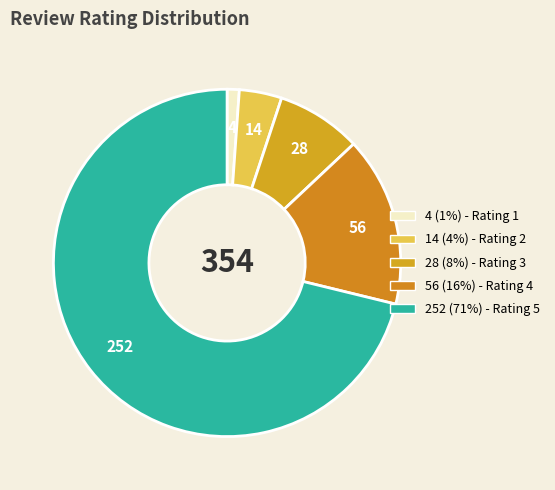

How many segments does this pie chart have?

5